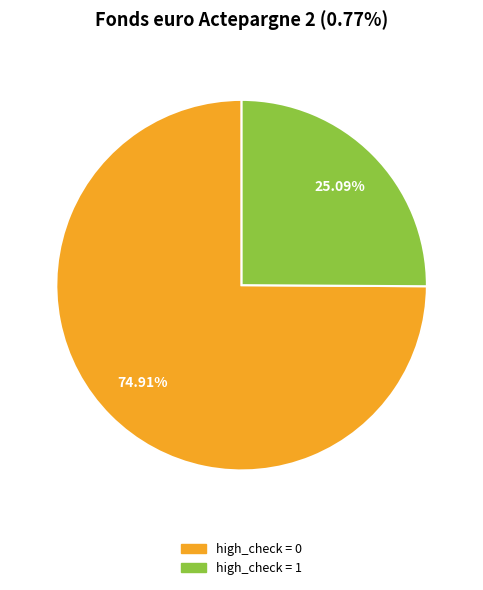

True or false: high_check = 0 accounts for 63% of the total.

False